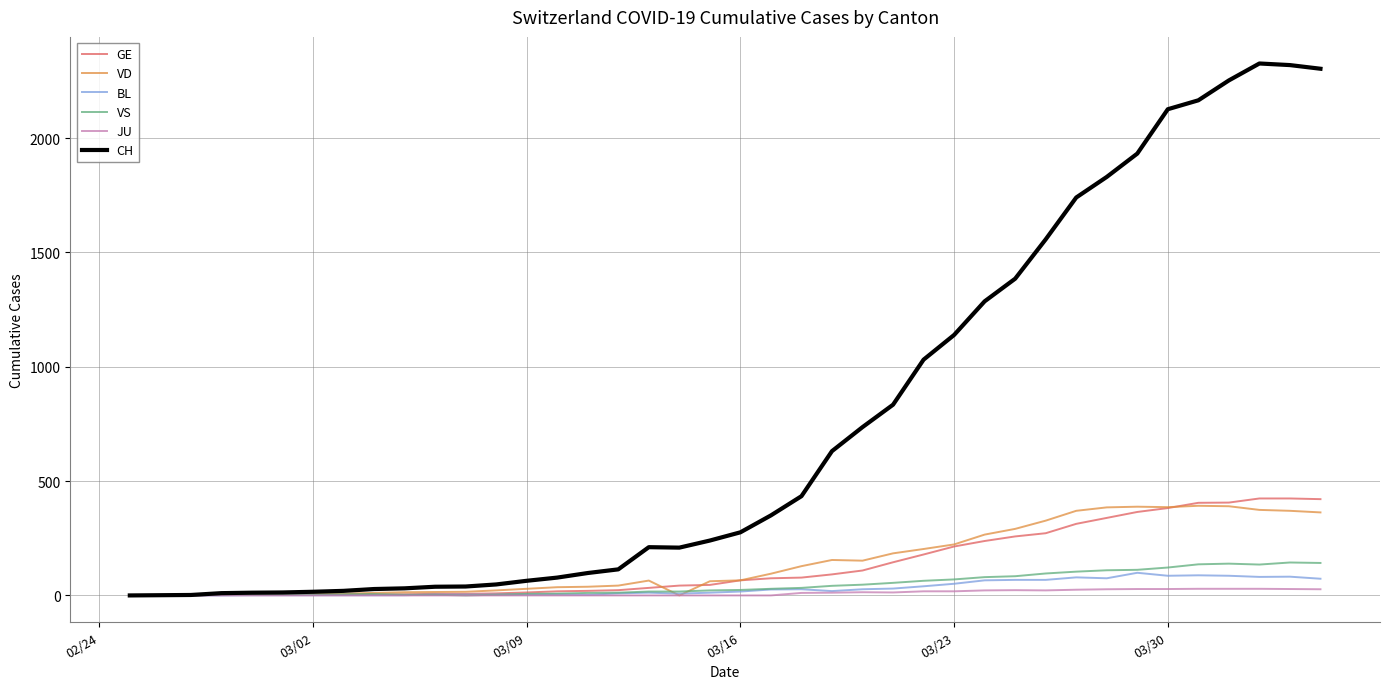

Count the number of data series in this chart.

6